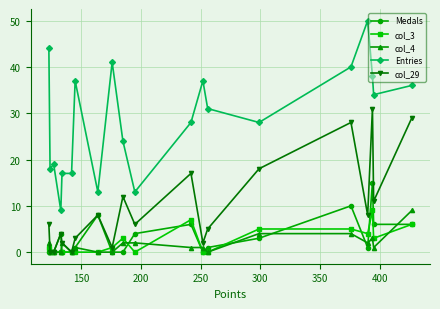

Which series has the widest spread of values?

Entries